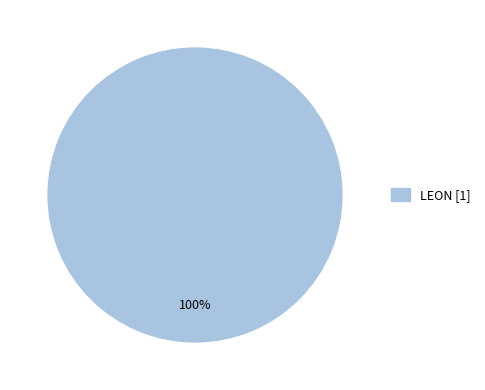

Is there any slice that represents more than half of the pie?

Yes